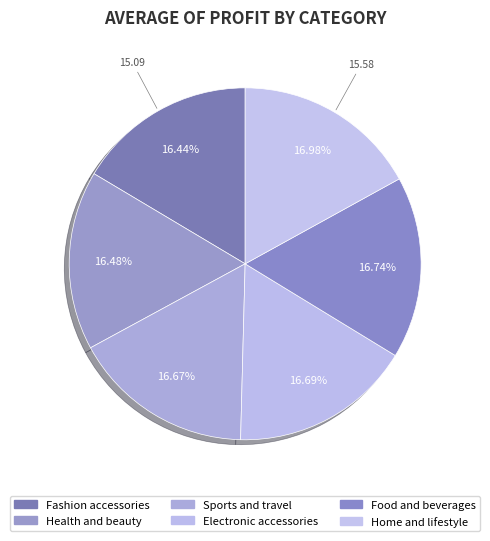

How many segments does this pie chart have?

6